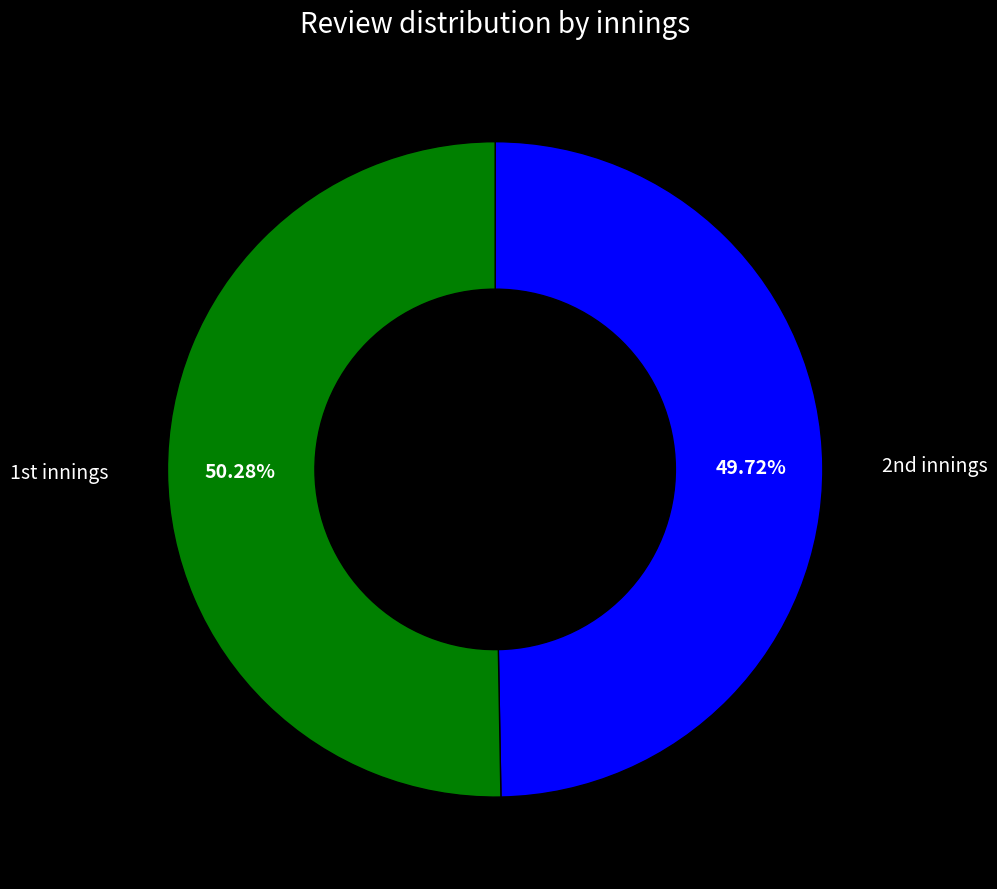

Rank the categories by value from lowest to highest.

2nd innings, 1st innings